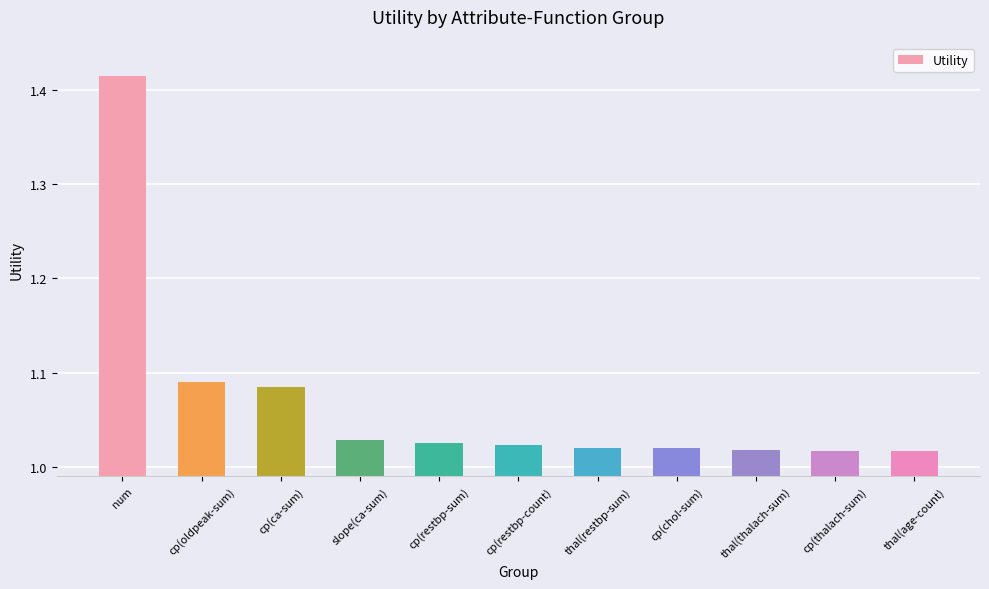

True or false: the data shows 1.6 at thal(thalach-sum).

False